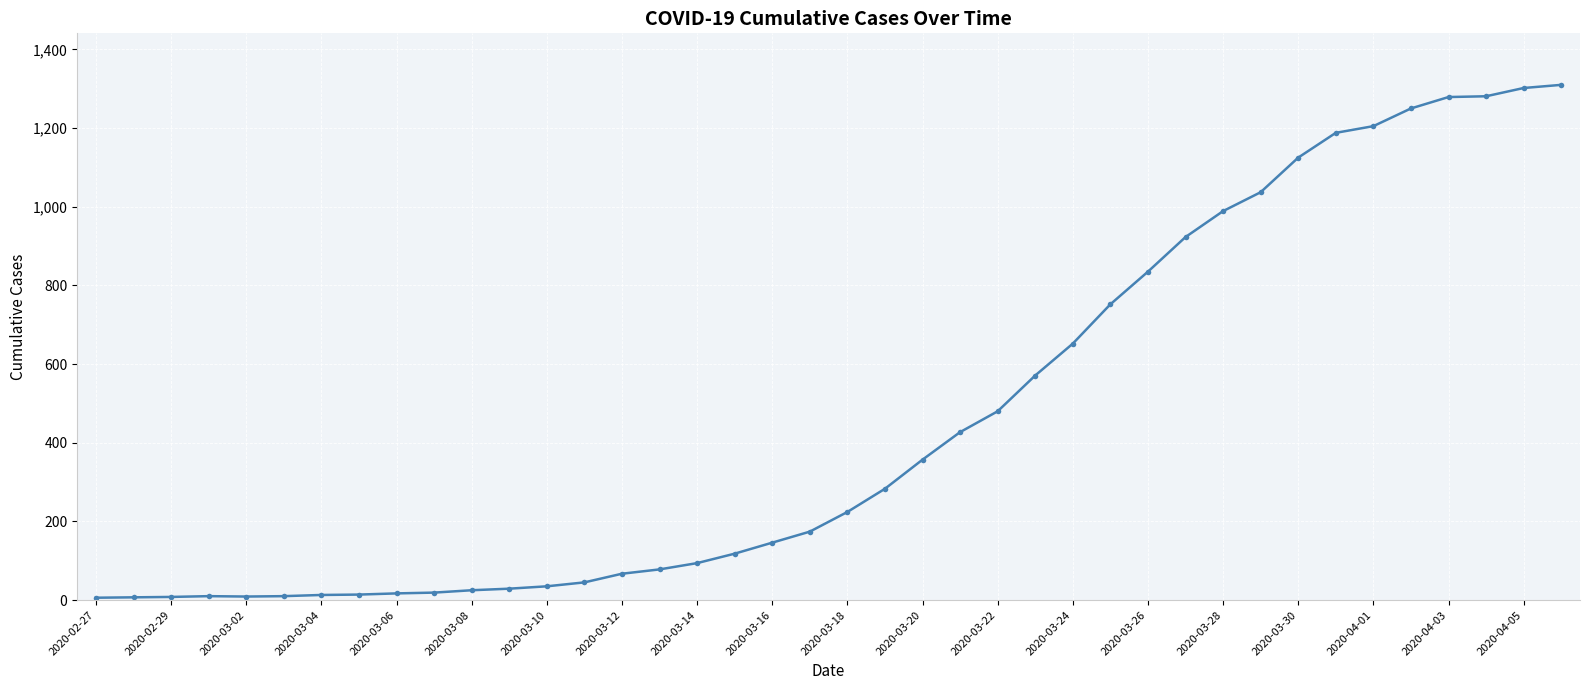

What is the sum of all values?

18394